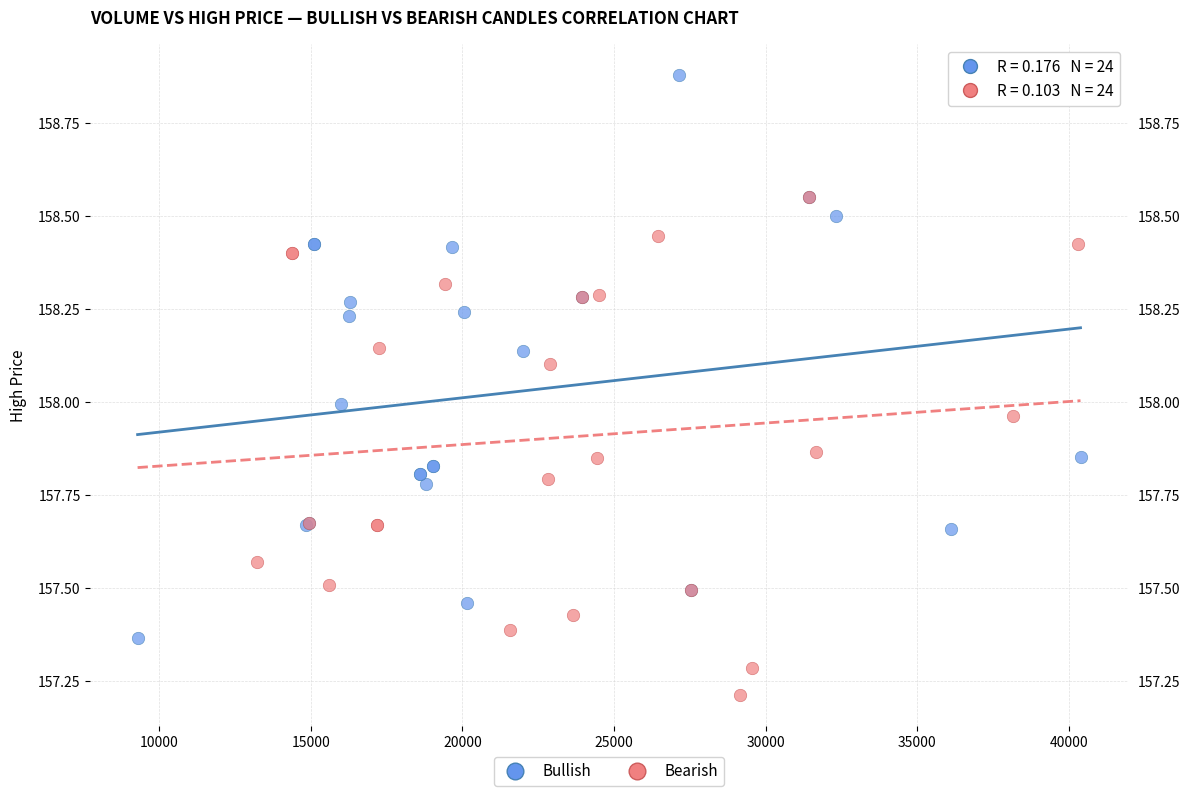

Which series has the largest Y range (max minus min)?

Bullish